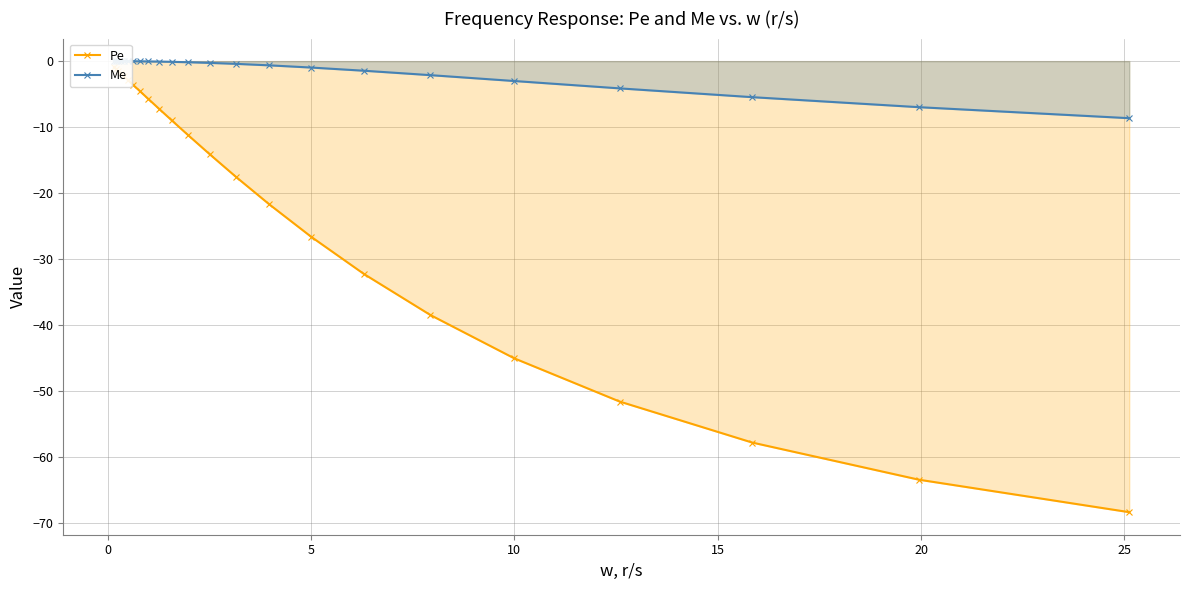

Is the value of Pe at 19 greater than the value of Me at 30?

No